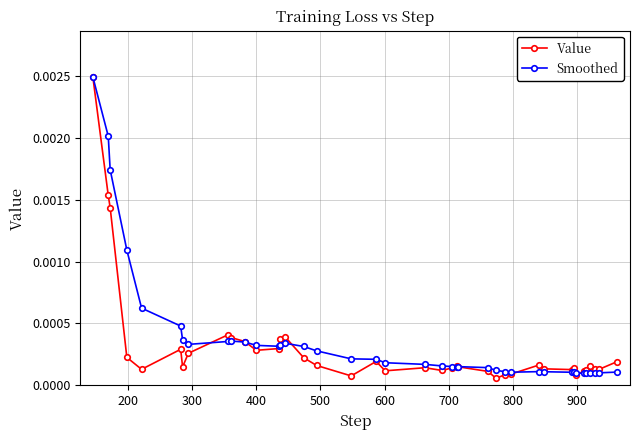

How many categories are shown in the chart?

40